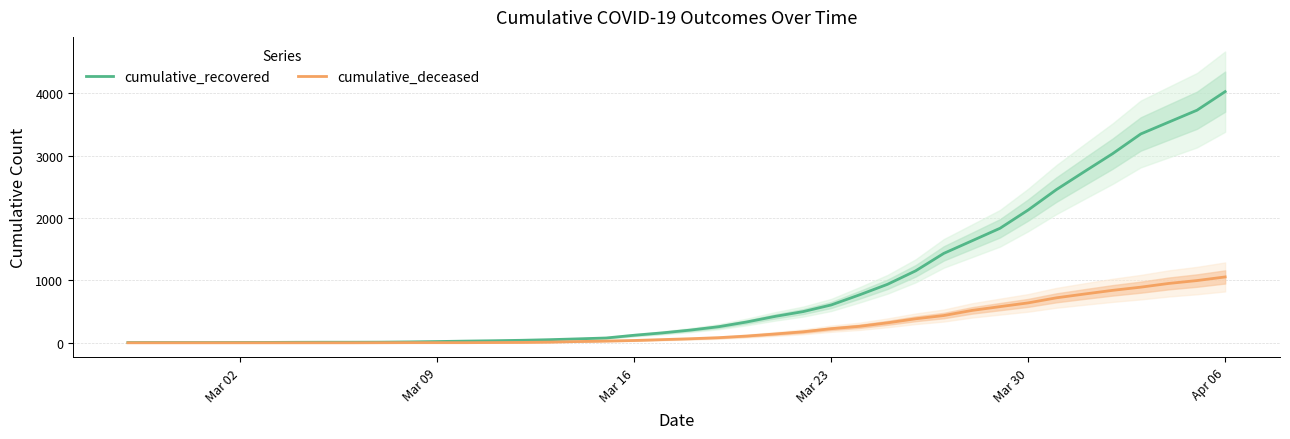

List the series in order of their peak value, highest first.

cumulative_recovered, cumulative_deceased